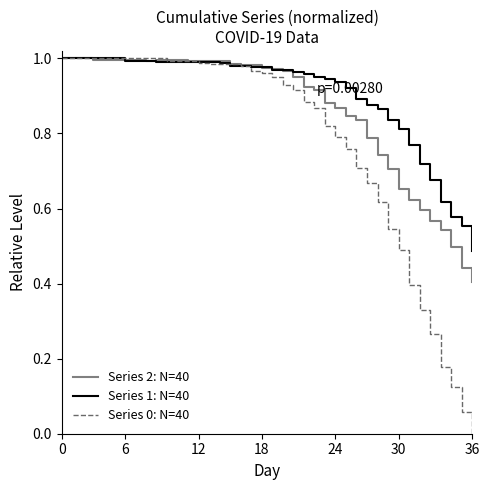

Which series has the largest range (max minus min)?

Series 0: N=40